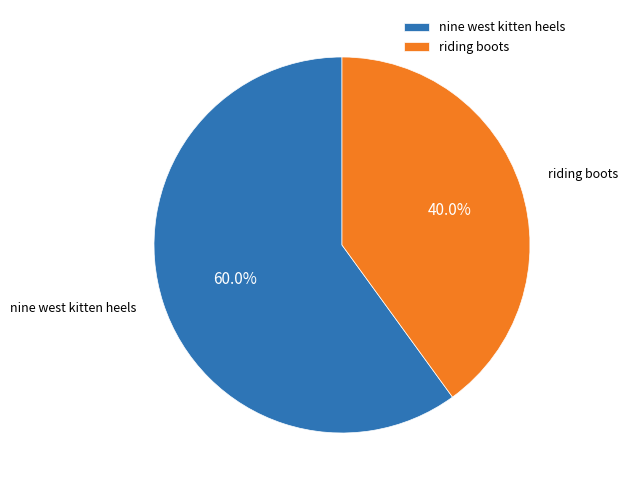

What portion of the pie excludes nine west kitten heels?

40.0%